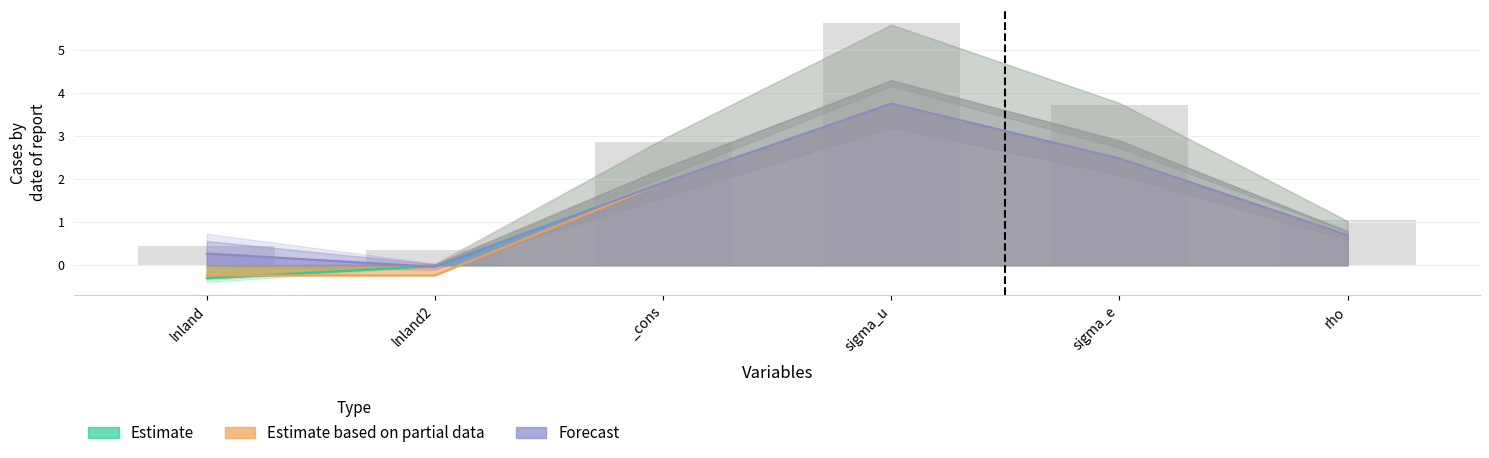

Rank the categories by Estimate based on partial data value from highest to lowest.

sigma_u, sigma_e, _cons, rho, lnland, lnland2